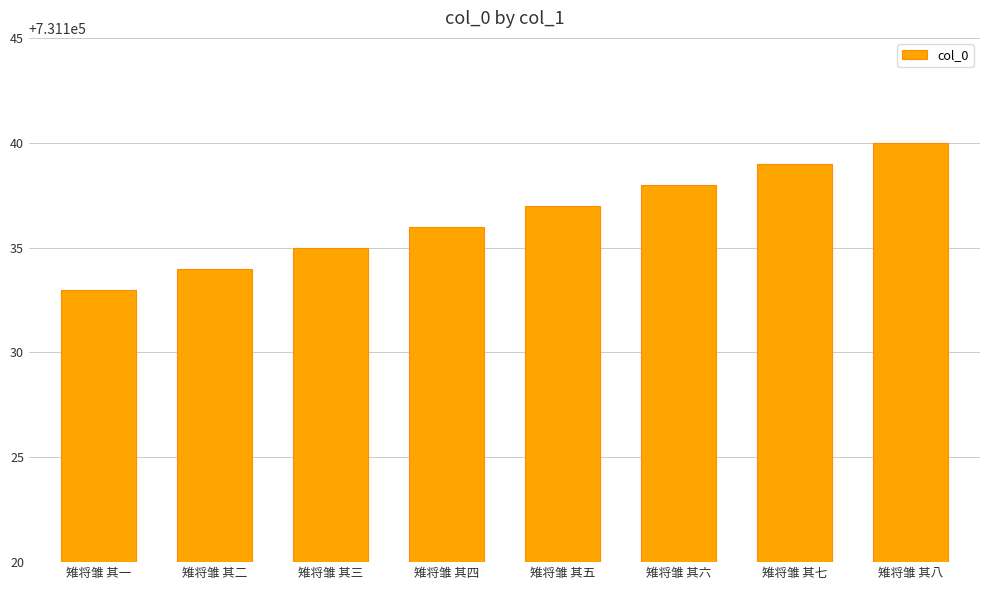

The value at 雉将雏 其四 is 731136. True or false?

True